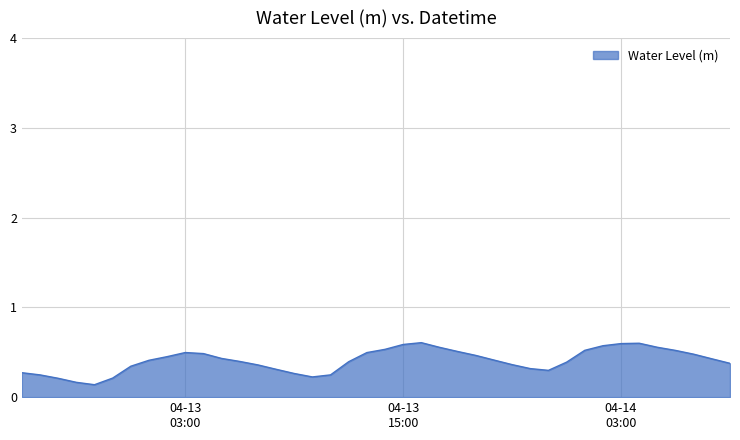

How many lines are shown in the chart?

1